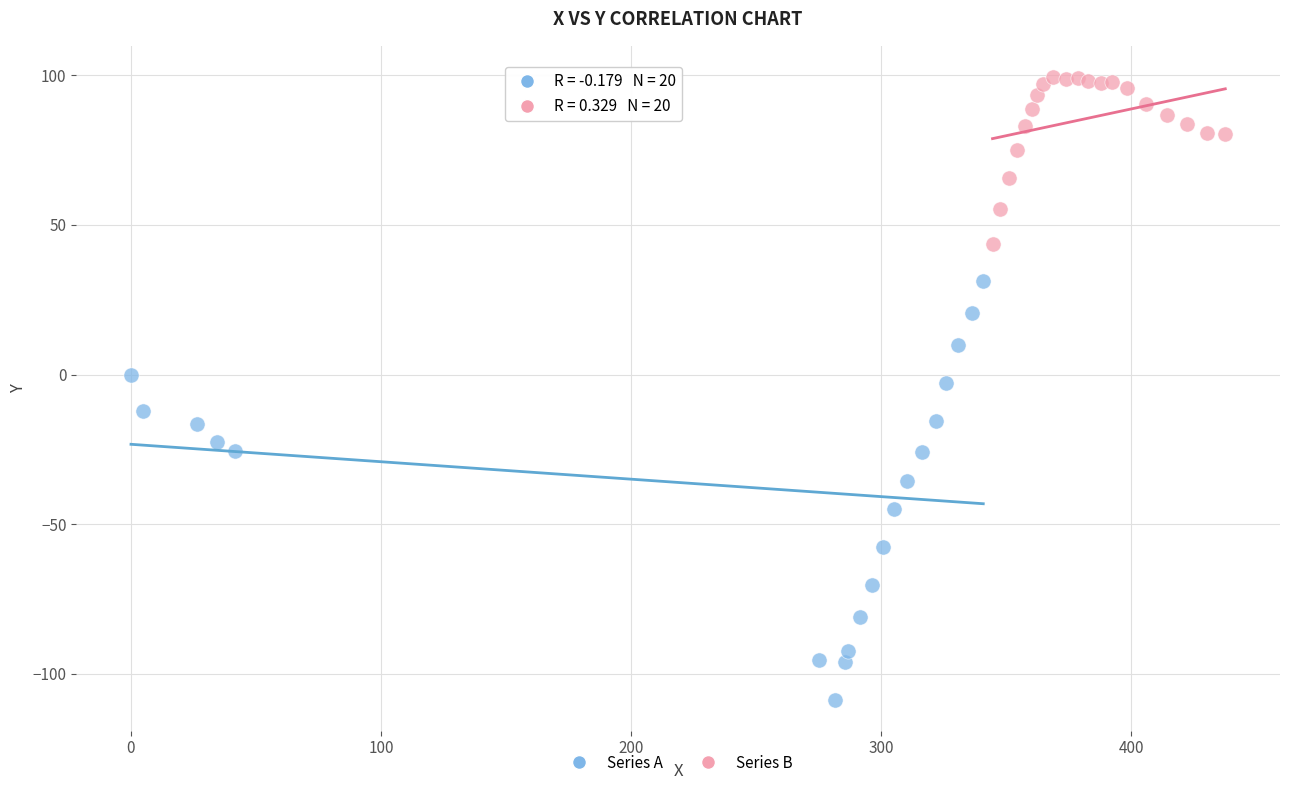

Which series has the widest spread of Y values?

Series A